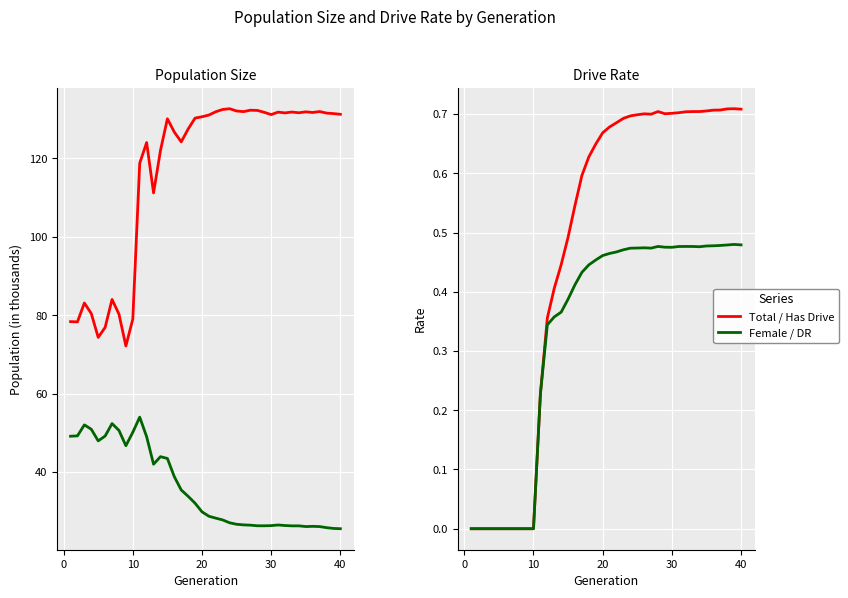

True or false: Female Size and Rate DR cross at least once.

False